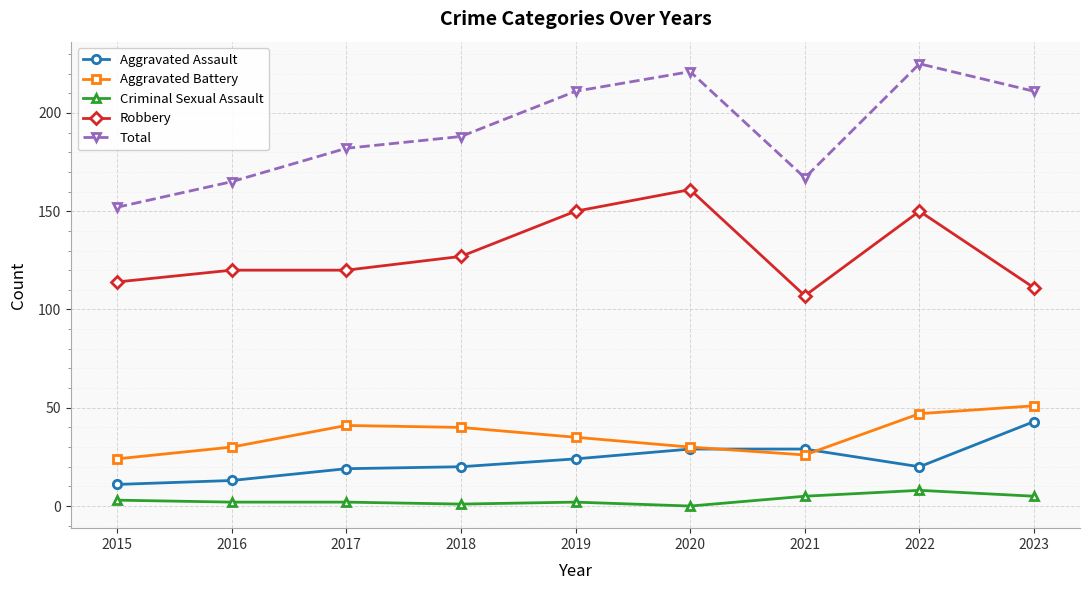

The Aggravated Assault series shows 20 at 2022. True or false?

True